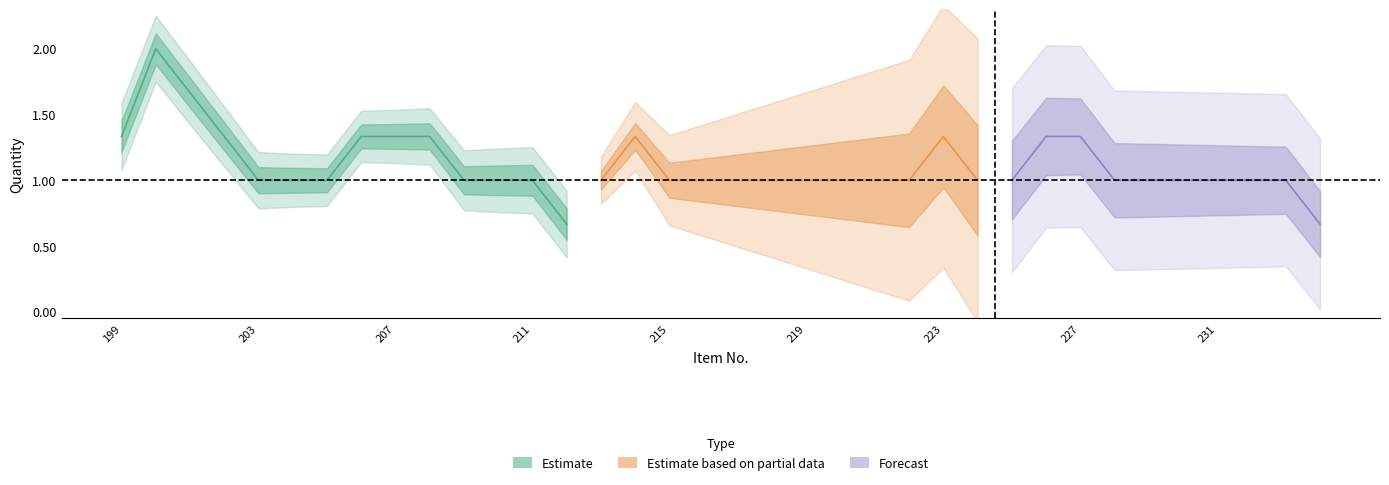

How many categories are shown in the chart?

36